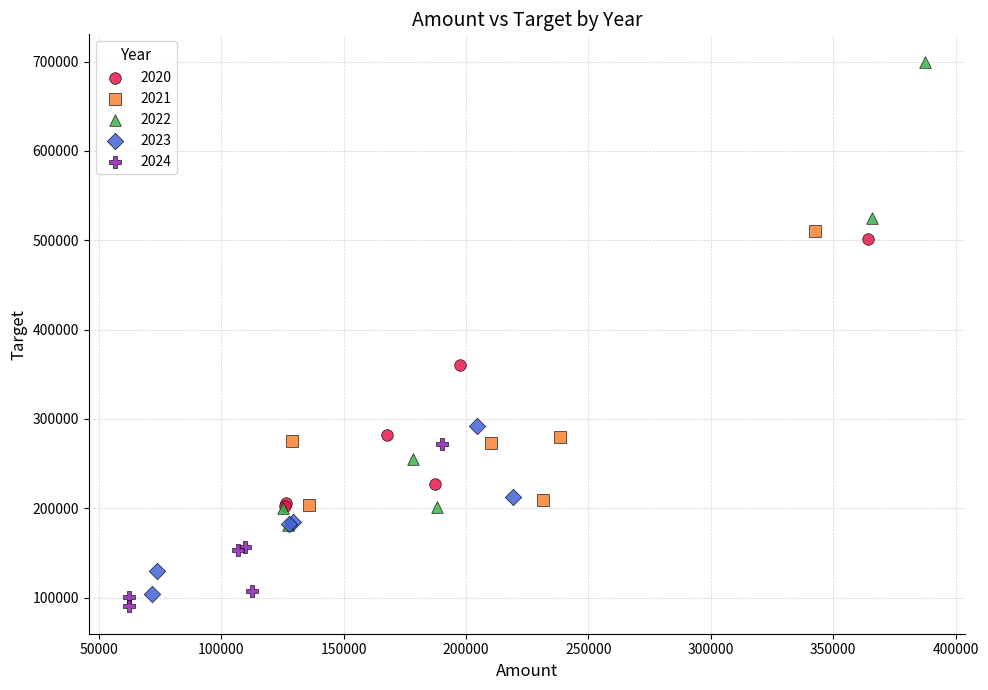

Which series reaches the maximum Y coordinate?

2022